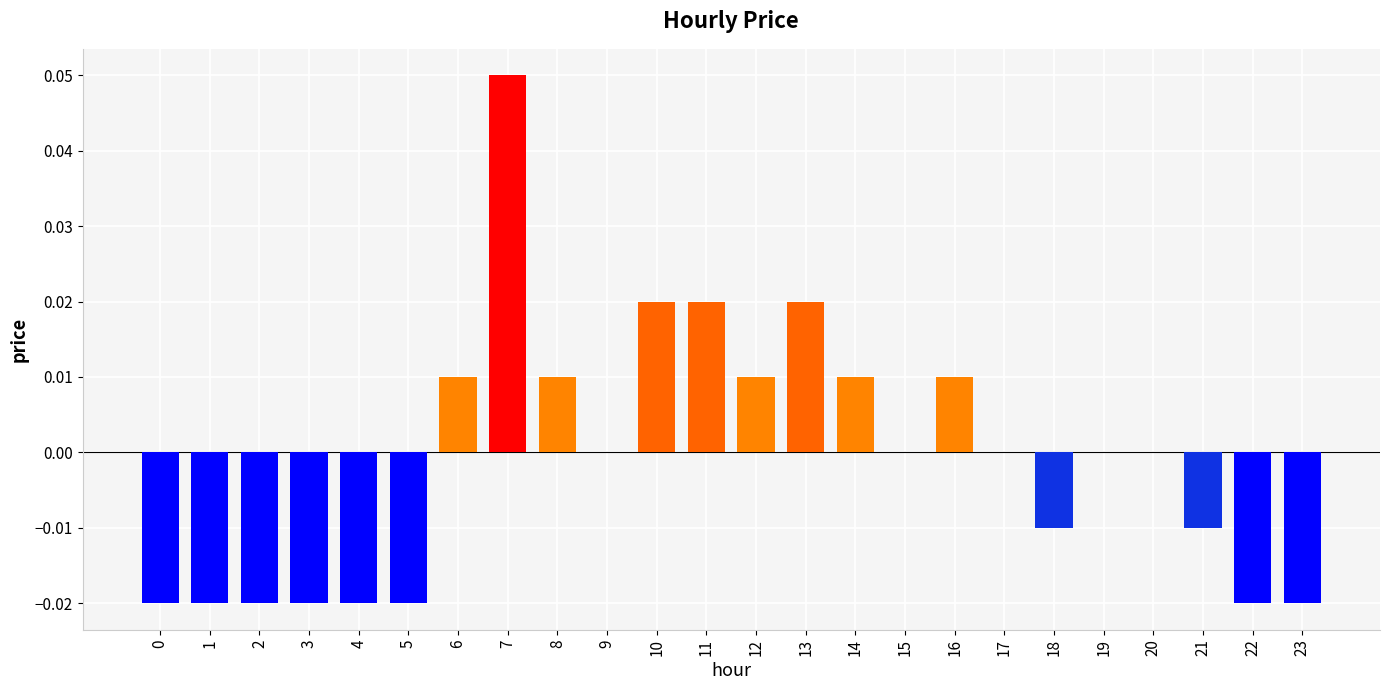

Between 10 and 19, which is larger?

10